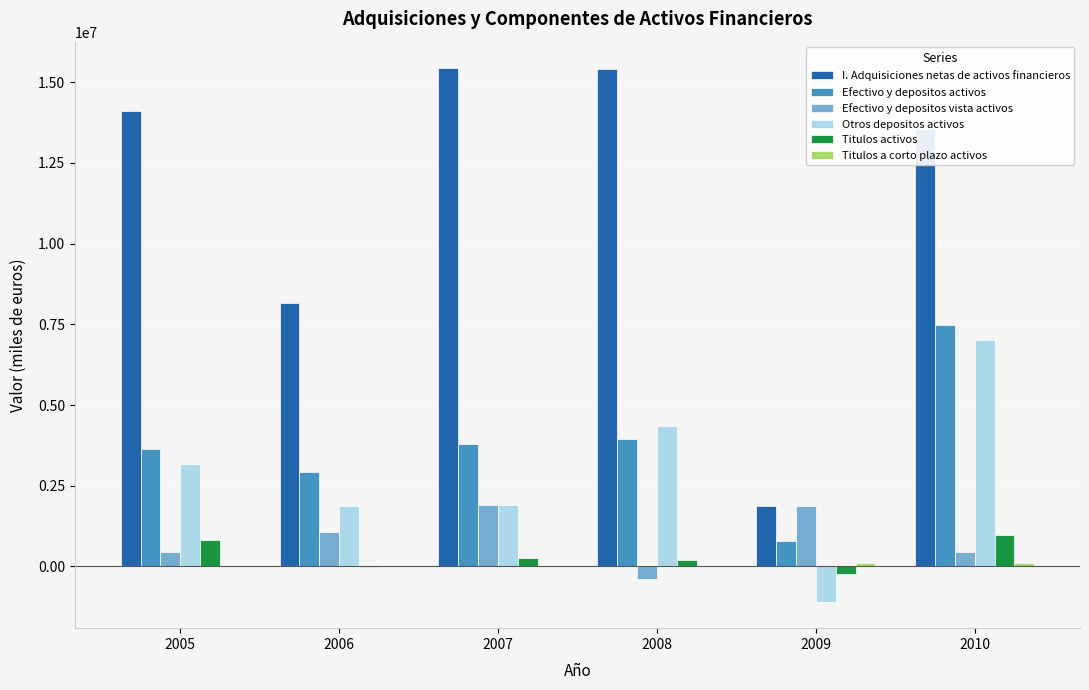

Which series has the largest total across all categories?

I. Adquisiciones netas de activos financieros